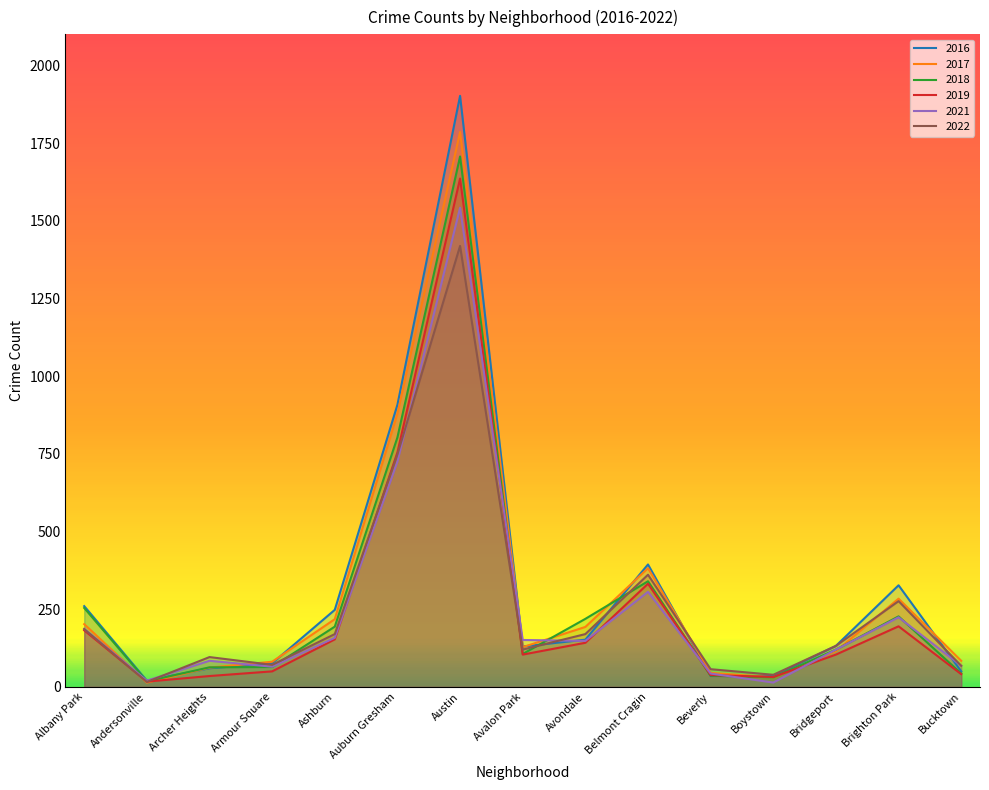

What is the label of the 13th point from the right?

Archer Heights